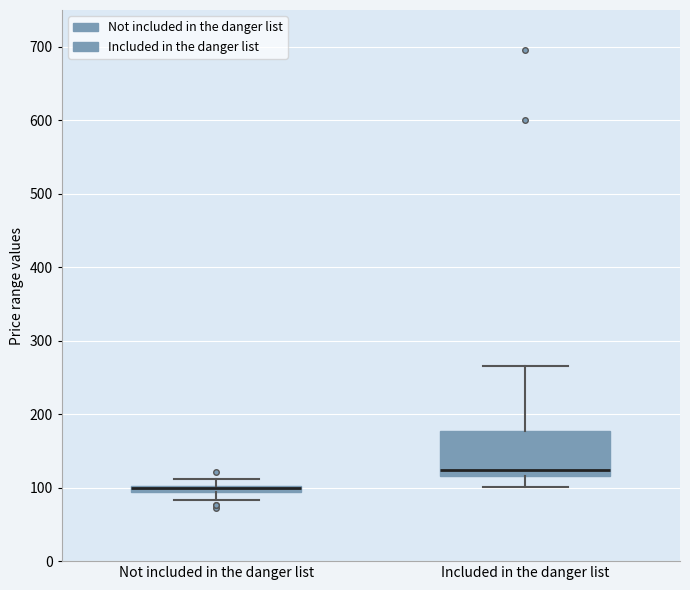

Which box's median line is the lowest?

Not included in the danger list